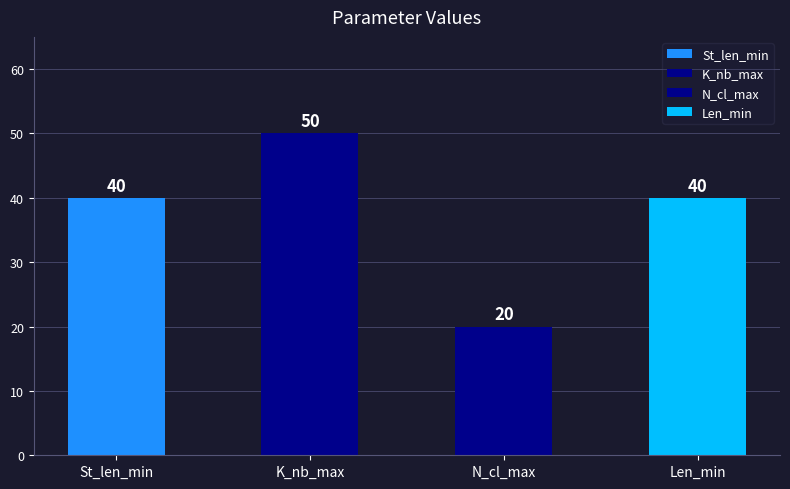

What is the value of the K_nb_max bar at the 12th from the left?

50